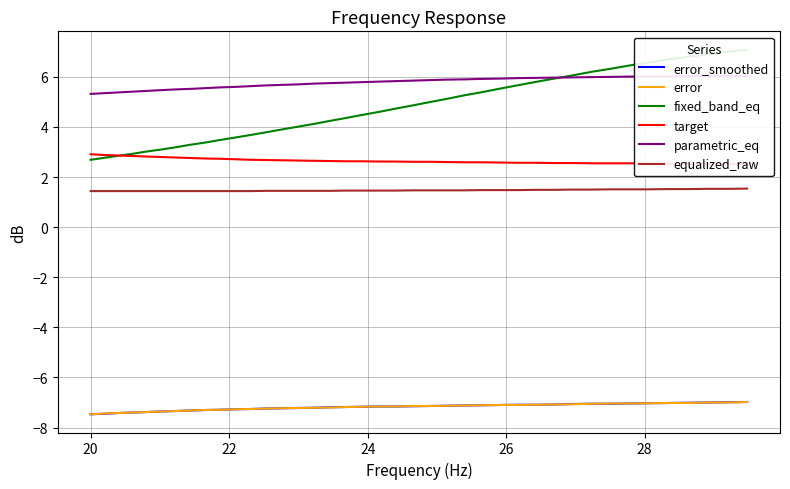

What is the value of the target point at the 20th from the left?

2.6